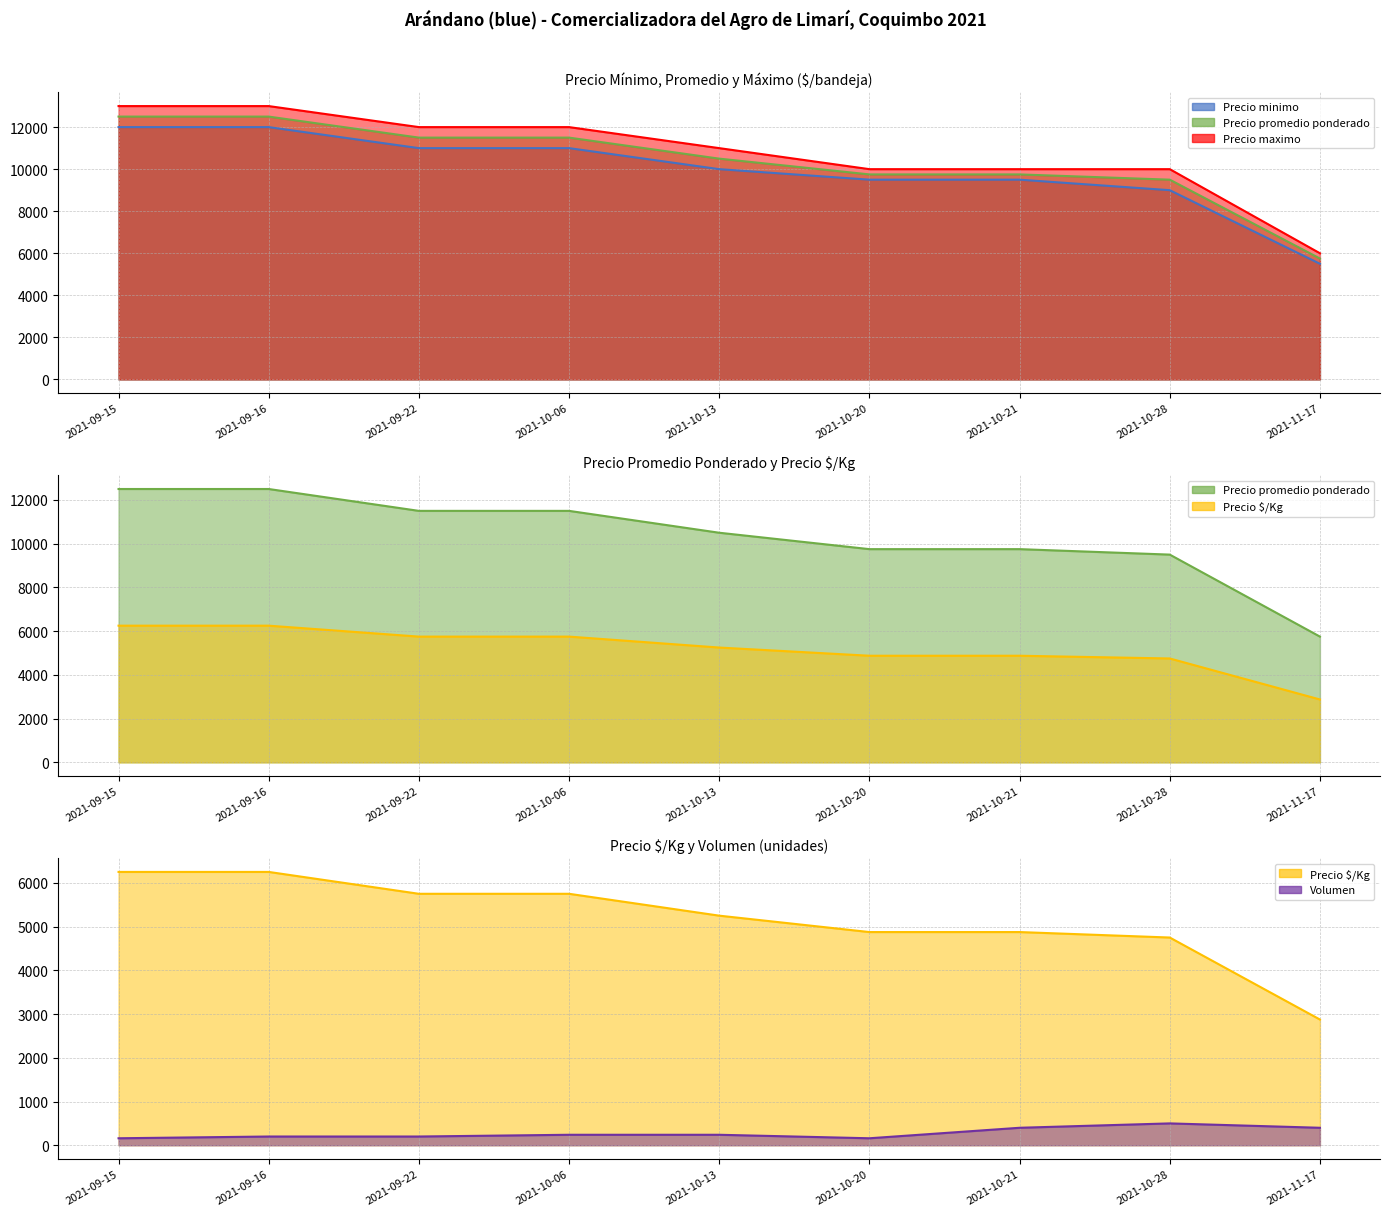

True or false: Precio maximo and Precio promedio ponderado intersect in this chart.

False